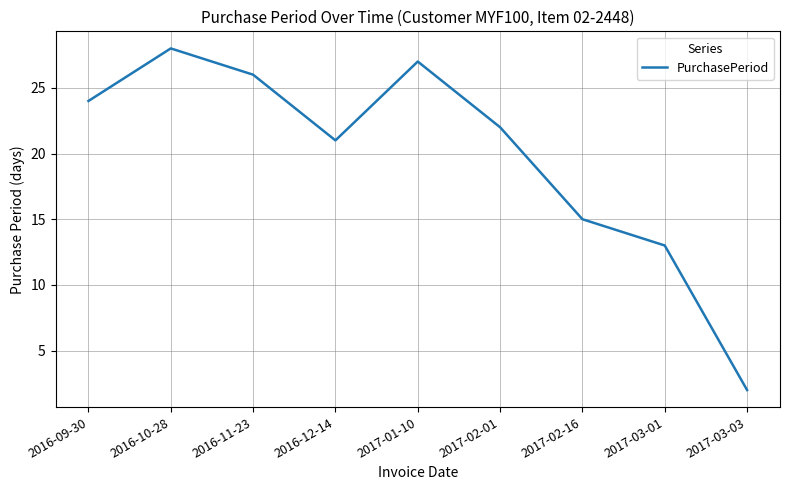

True or false: the data has more than 1 interior local peaks.

True